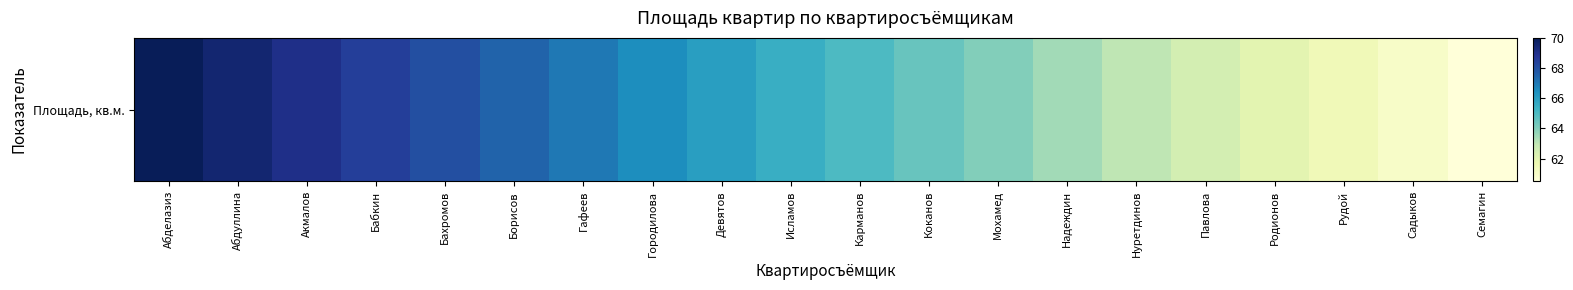

List the labels in order of value, smallest first.

Семагин, Садыков, Рудой, Родионов, Павлова, Нуретдинов, Надеждин, Мохамед, Коканов, Карманов, Исламов, Девятов, Городилова, Гафеев, Борисов, Бахромов, Бабкин, Акмалов, Абдуллина, Абделазиз